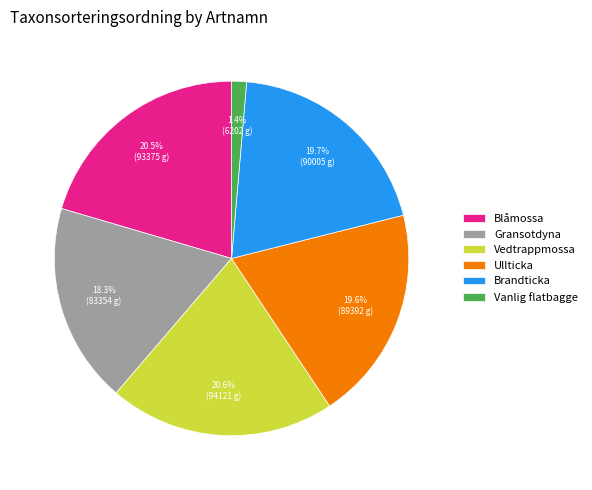

To the nearest percent, what is the average slice percentage?

17%